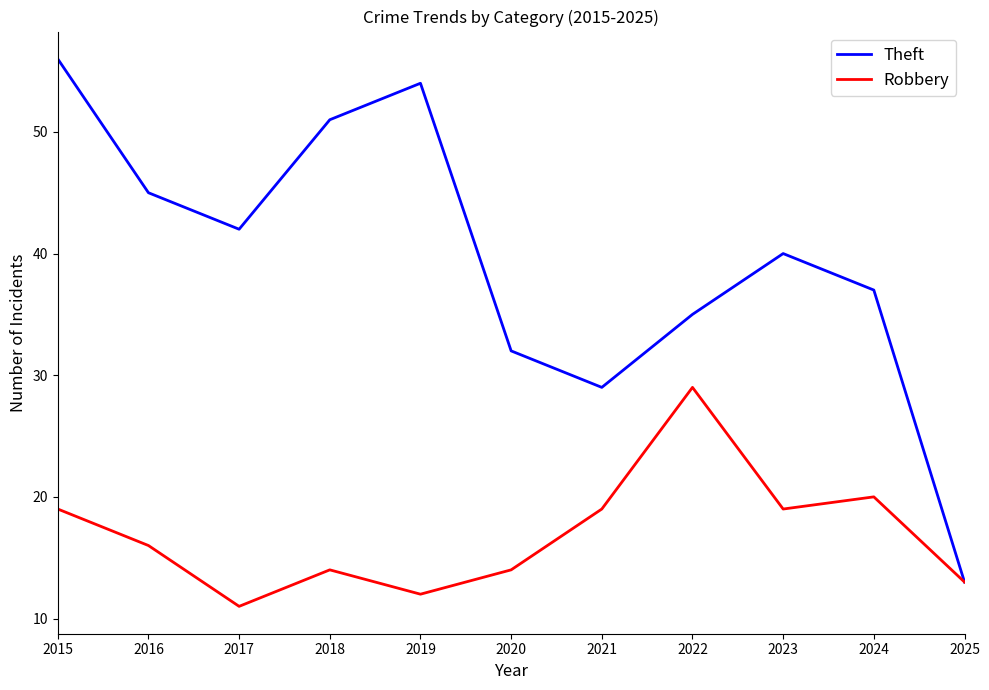

At which label does Theft reach its peak?

2015